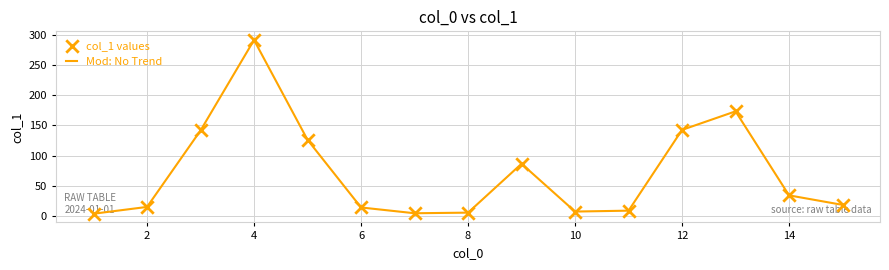

What is the maximum value shown in the chart?

291.8